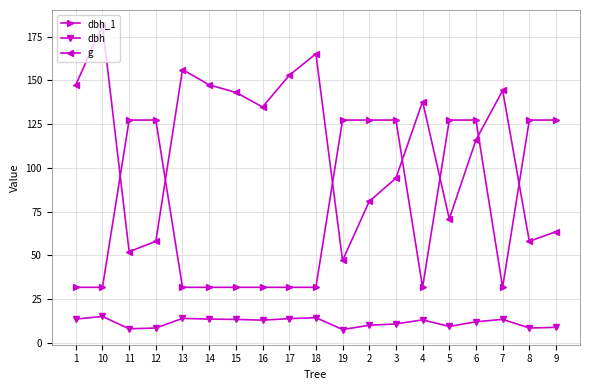

What position from the right is 14?

14